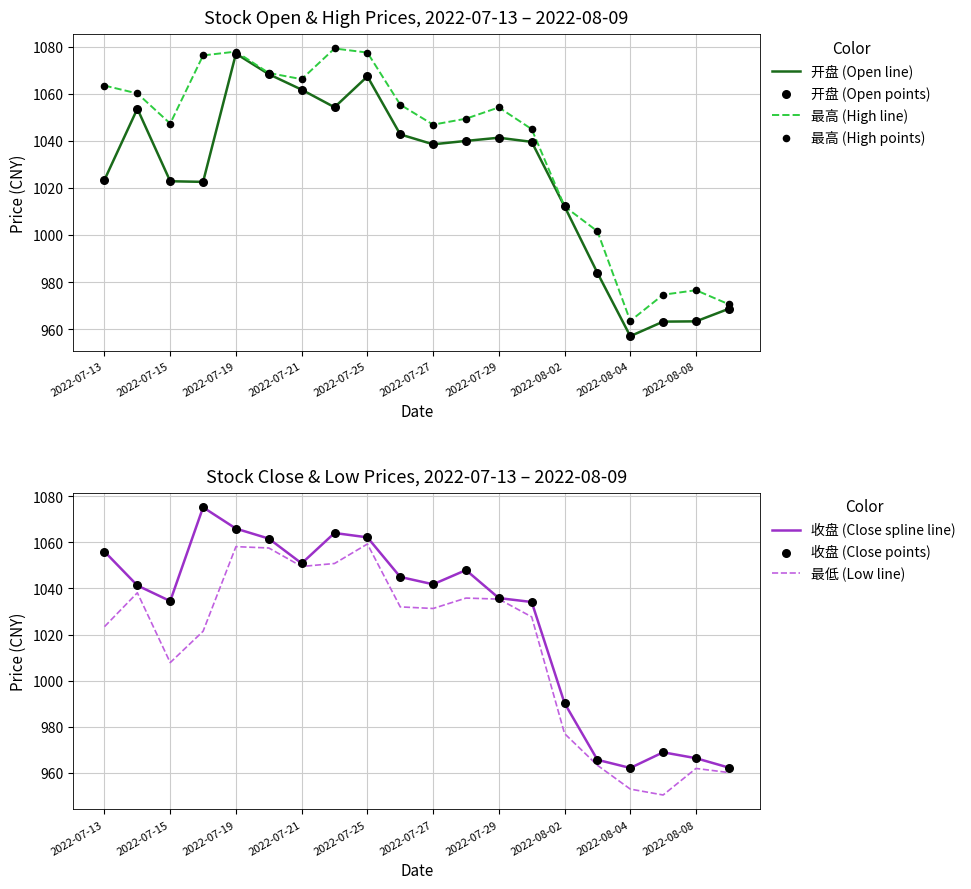

What are all the series names shown in the legend?

开盘, 收盘, 最高, 最低